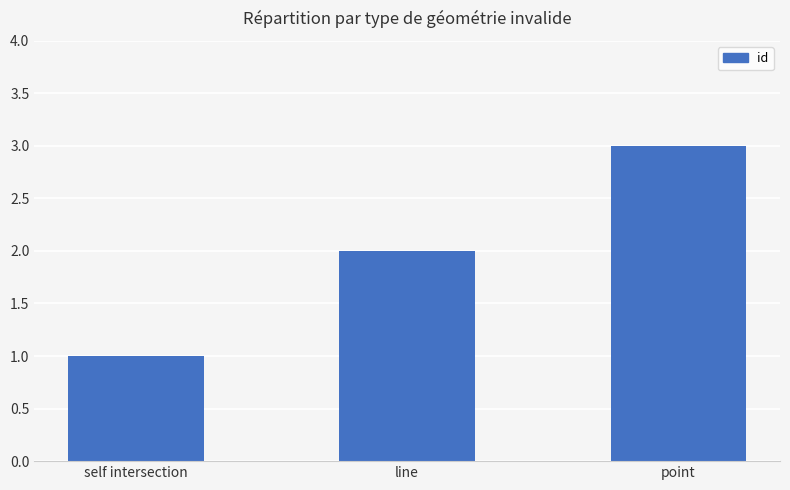

What is the difference between the maximum and minimum values?

2